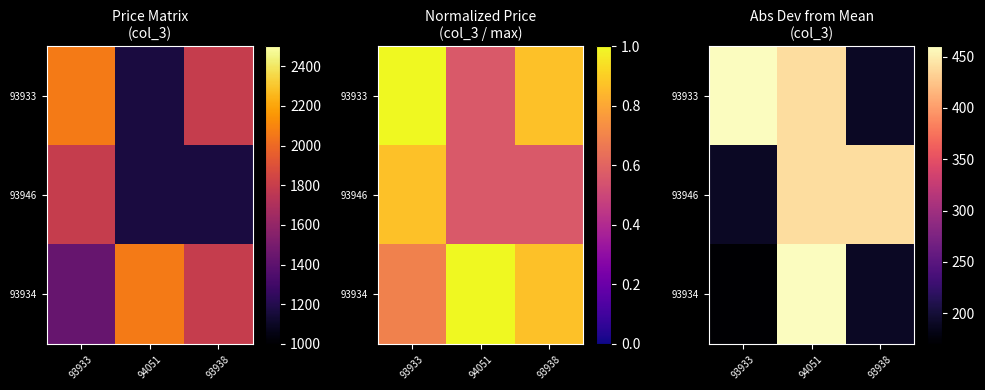

Count the number of data series in this chart.

3